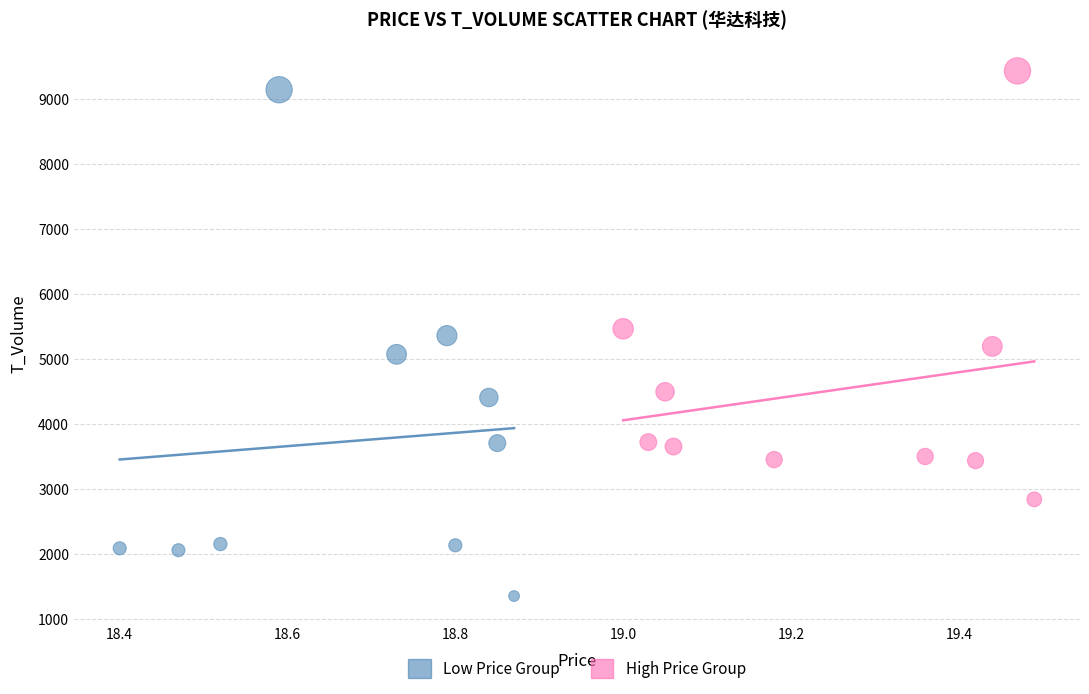

Which series reaches the minimum Y coordinate?

Low Price Group